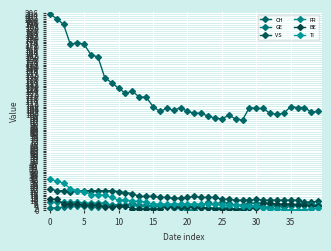

True or false: FR and CH cross at least once.

False